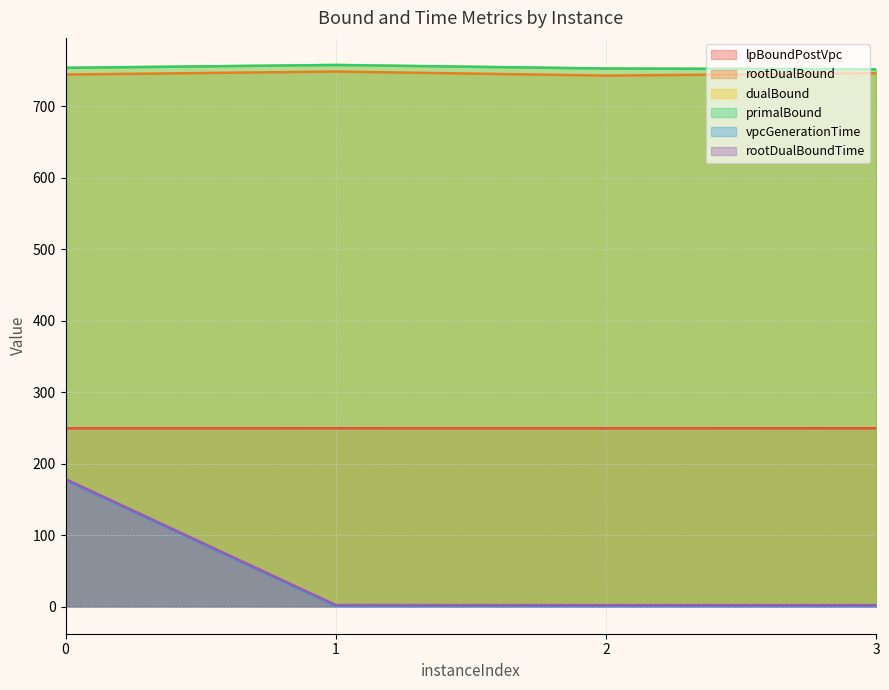

Reading left to right, list all the values displayed in this chart.

lpBoundPostVpc: 249.5	249.6	249.5	249.6
rootDualBound: 744.6	748.8	743.1	746.5
dualBound: 754.0	758.0	753.0	752.0
primalBound: 754.0	758.0	753.0	752.0
vpcGenerationTime: 177.3	1.0	1.0	1.0
rootDualBoundTime: 178.5	2.2	2.1	2.1